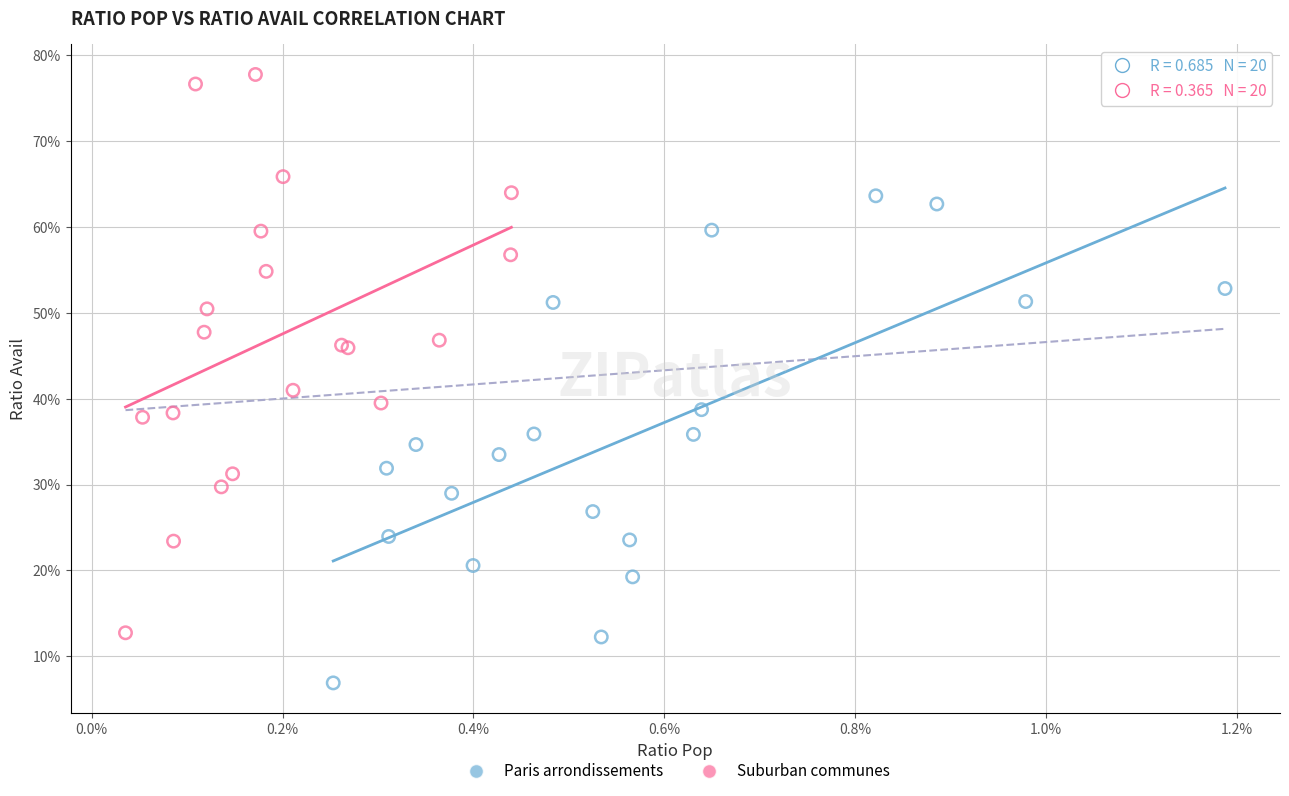

What are all the series names shown in the legend?

Paris arrondissements, Suburban communes